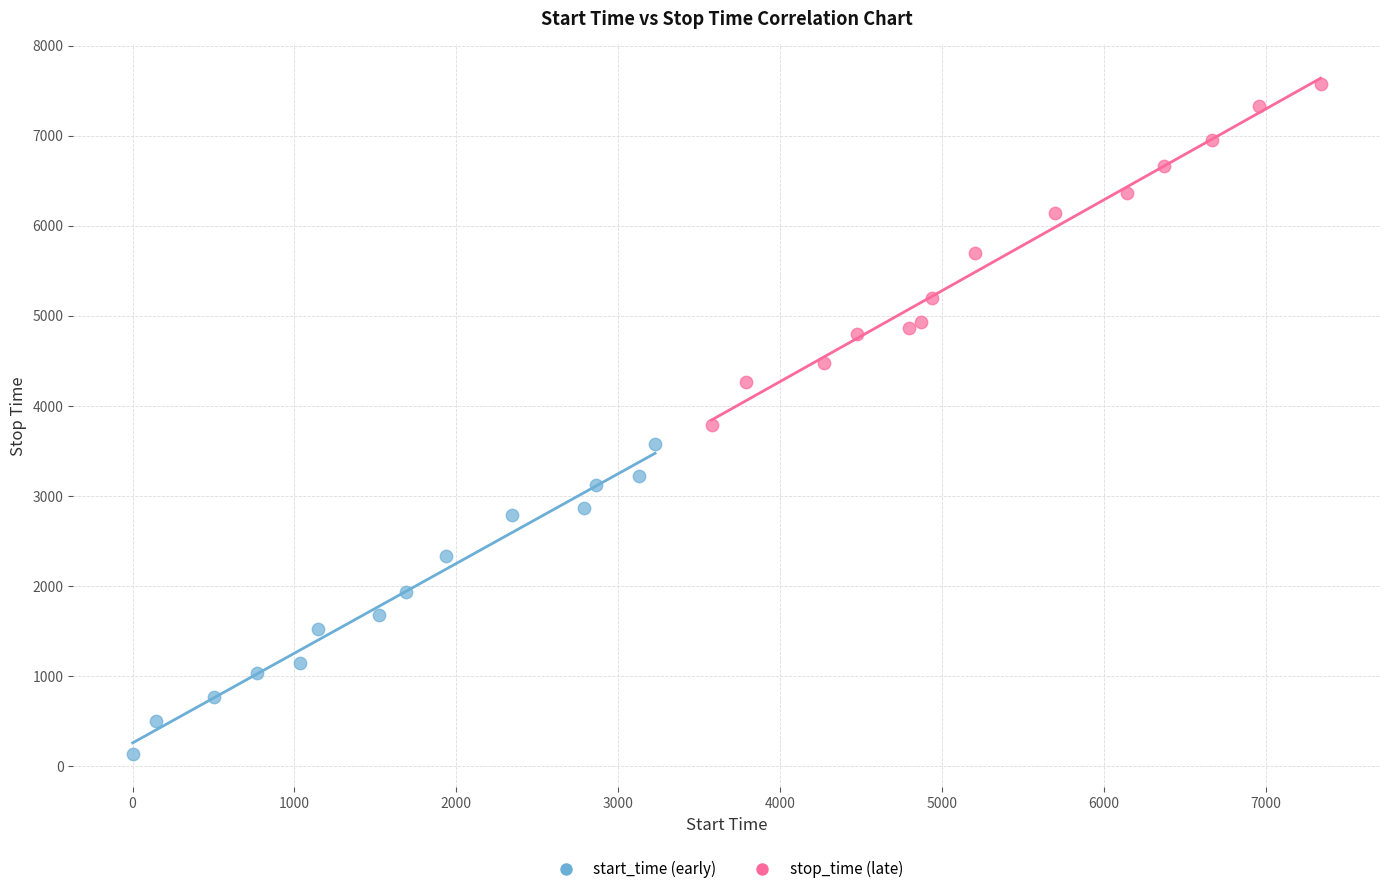

Which series contains the lowest Y value?

start_time (early)